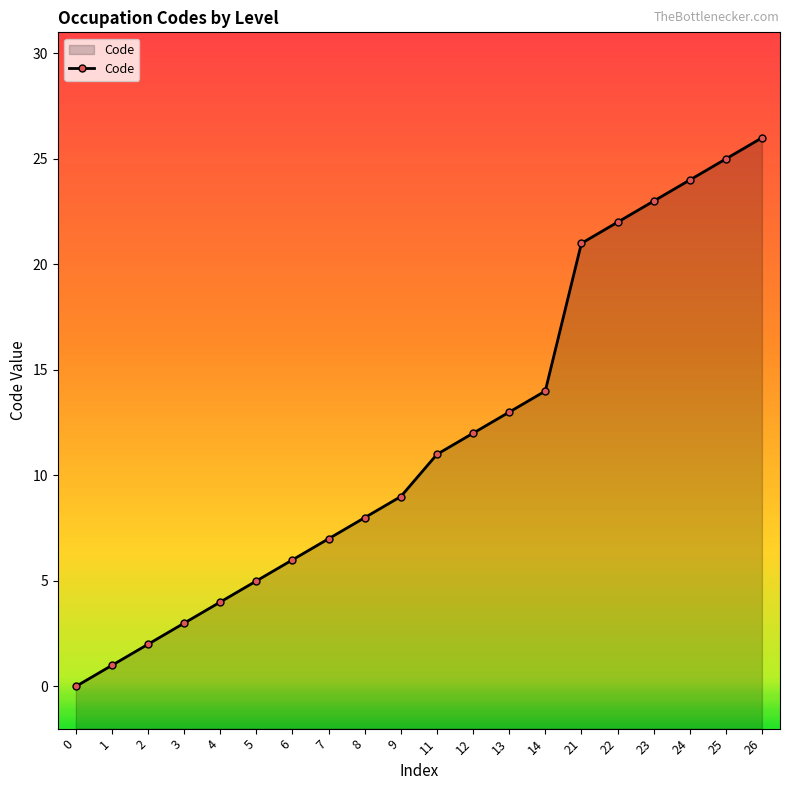

How many positive values are there?

19